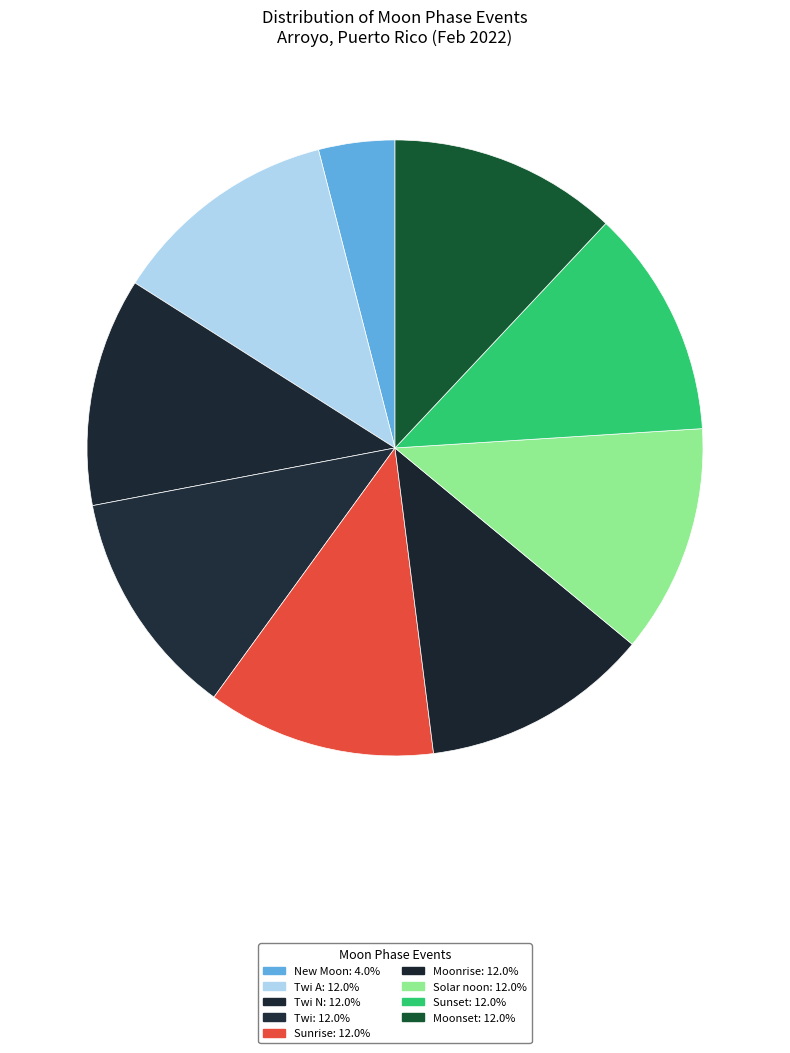

Which category has the smallest portion of the pie?

New Moon